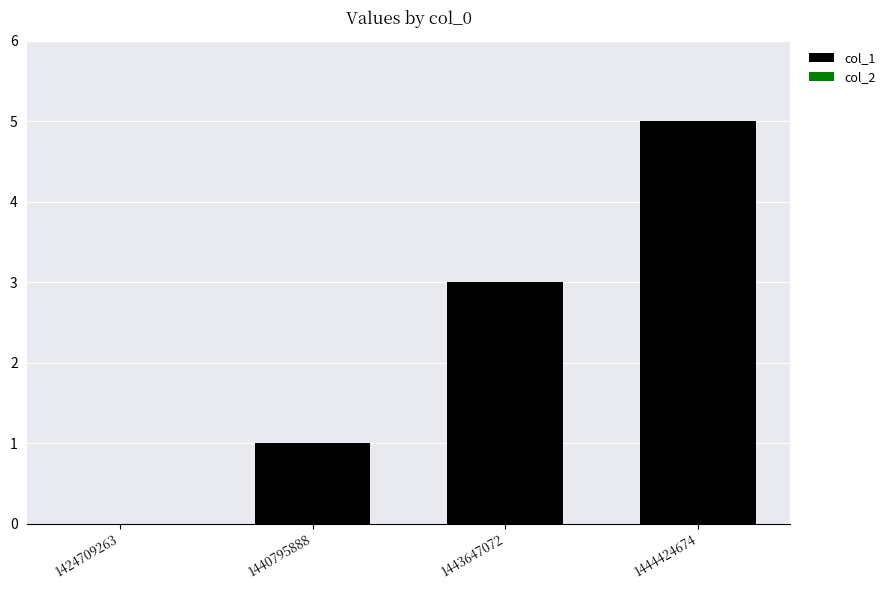

Reading left to right, what are all the values shown in this chart?

1424709263=0	1440795888=1	1443647072=3	1444424674=5